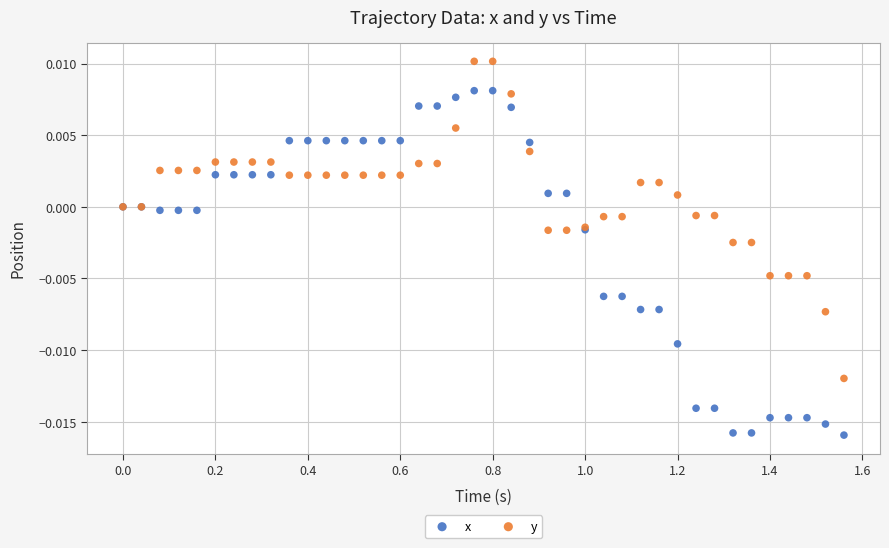

Which series reaches the maximum Y coordinate?

y